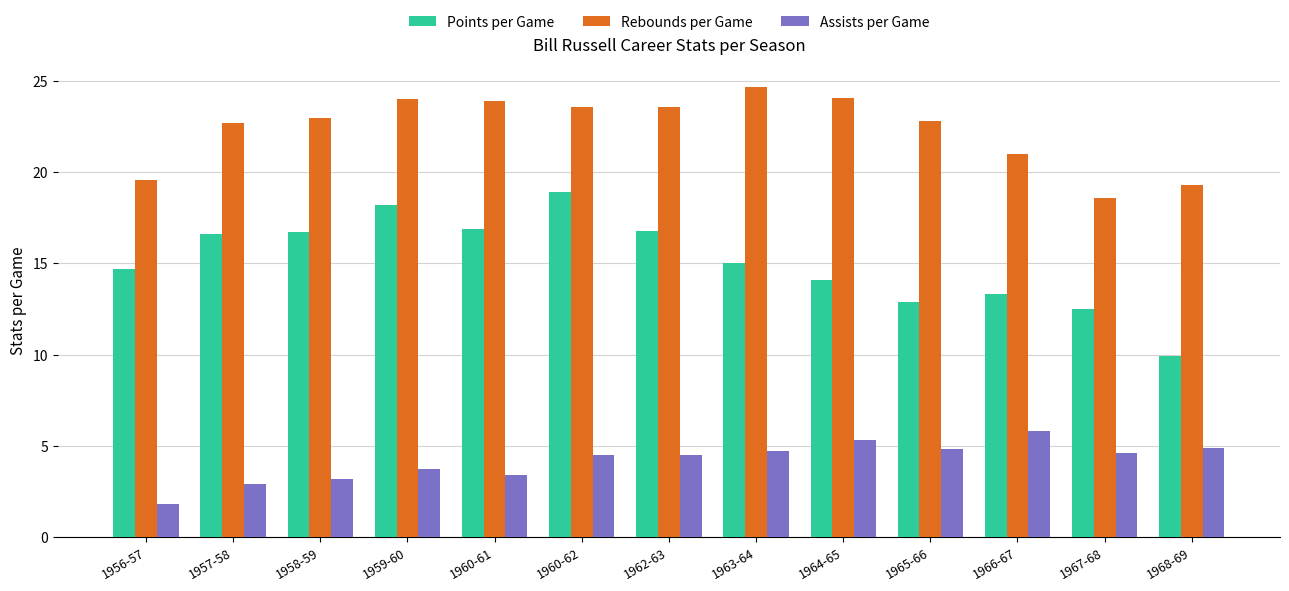

Is it true that Points per Game equals 23.5 at 1960-61?

False